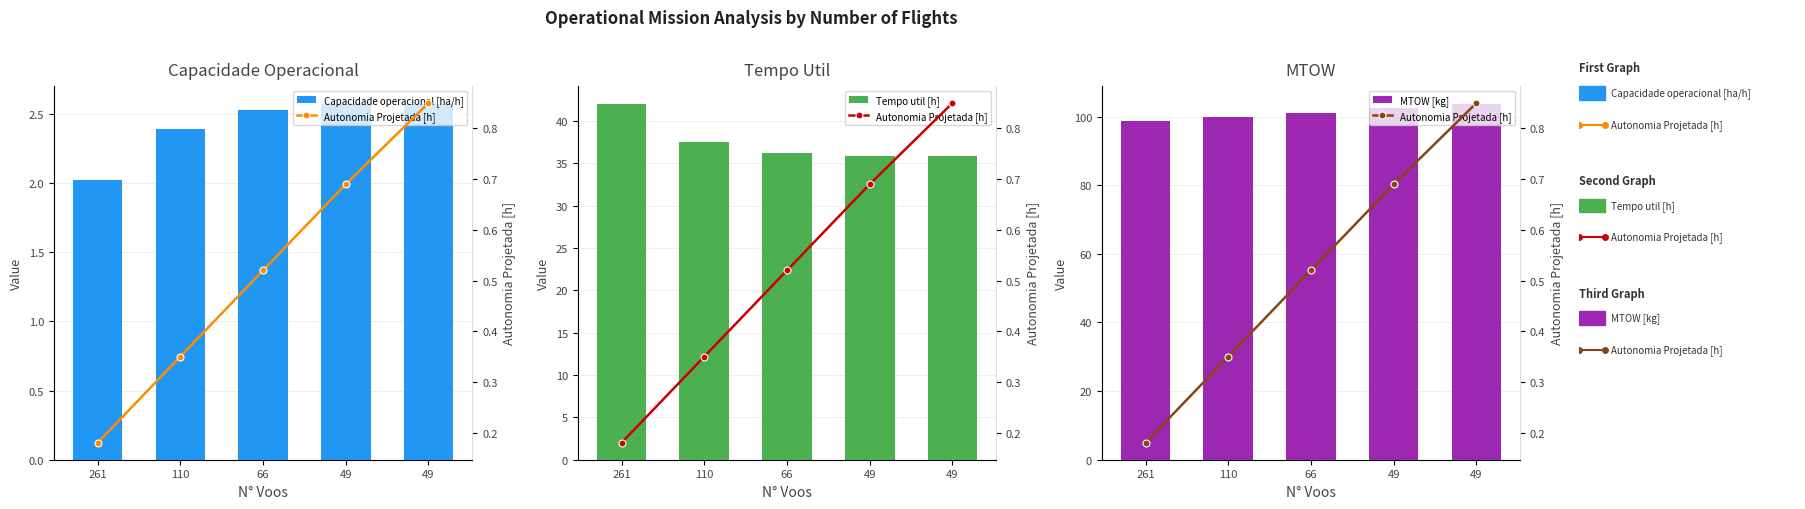

What is the difference between the highest and lowest values at 49?

101.8